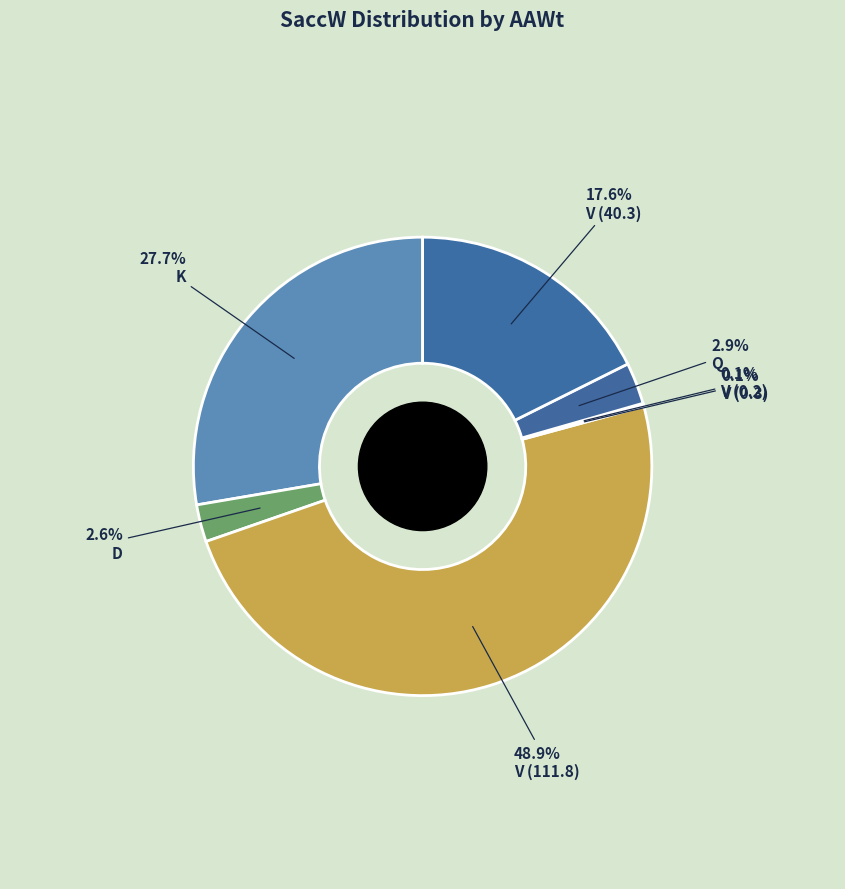

The K slice represents 28% of the pie. True or false?

True